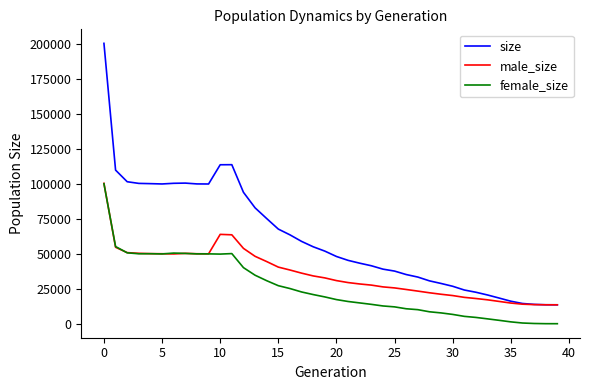

Which series has the largest total across all categories?

size